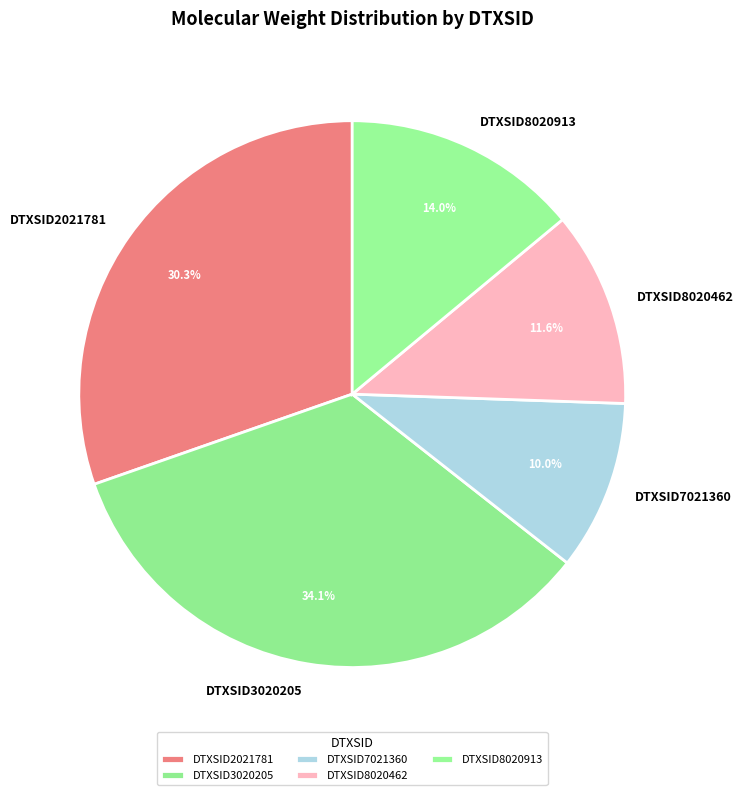

Does any single category account for the majority?

No